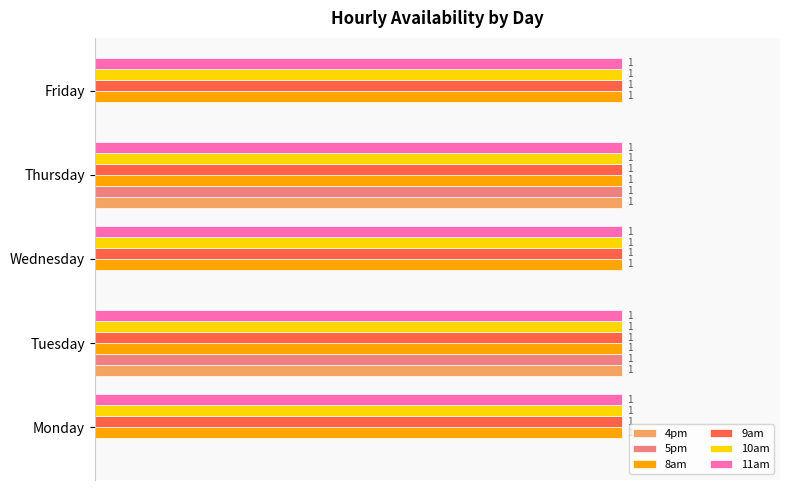

What are all the series names shown in the legend?

4pm, 5pm, 8am, 9am, 10am, 11am